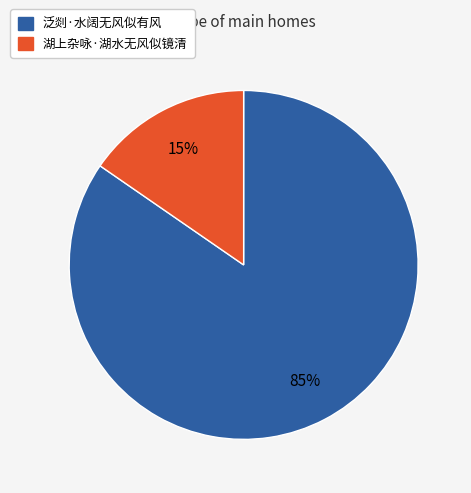

How many slices are in this pie chart?

2